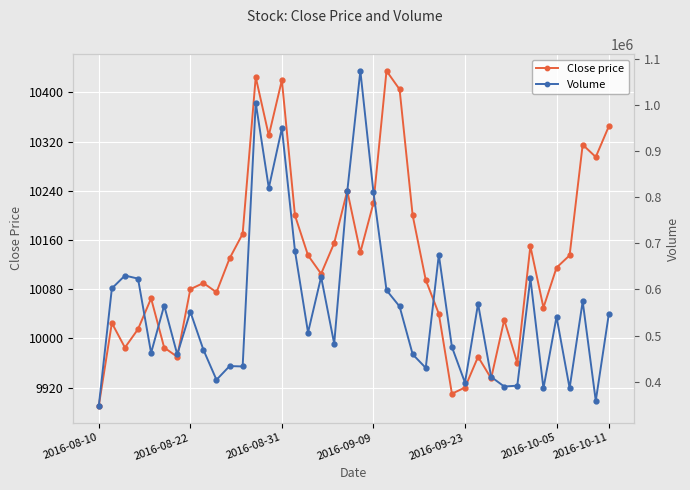

True or false: Volume and Close price cross at least once.

False